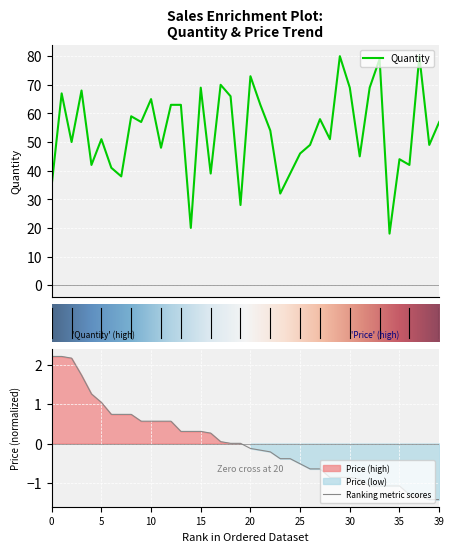

Does the chart display data point markers on the line(s)?

No